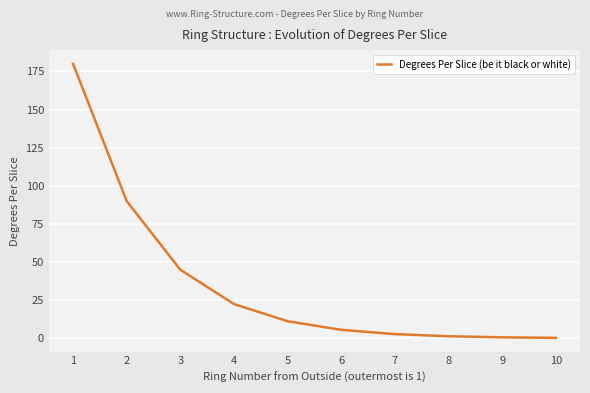

Is it true that the value at 1 is 79.0?

False